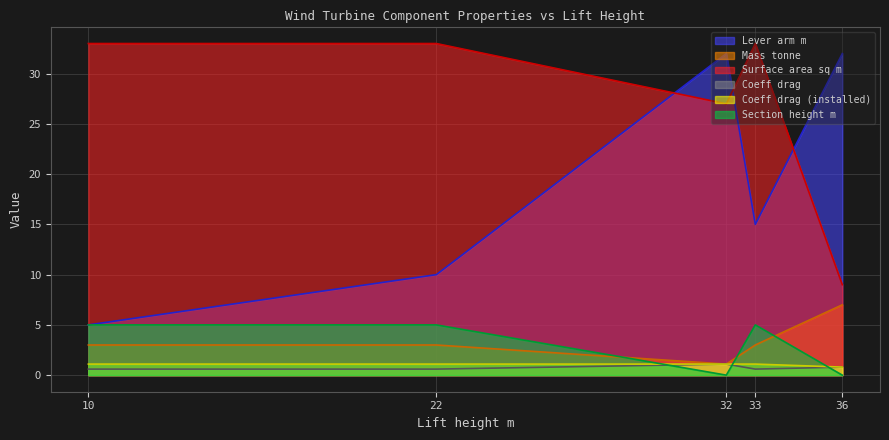

The Coeff drag series shows 1.1 at 32. True or false?

True